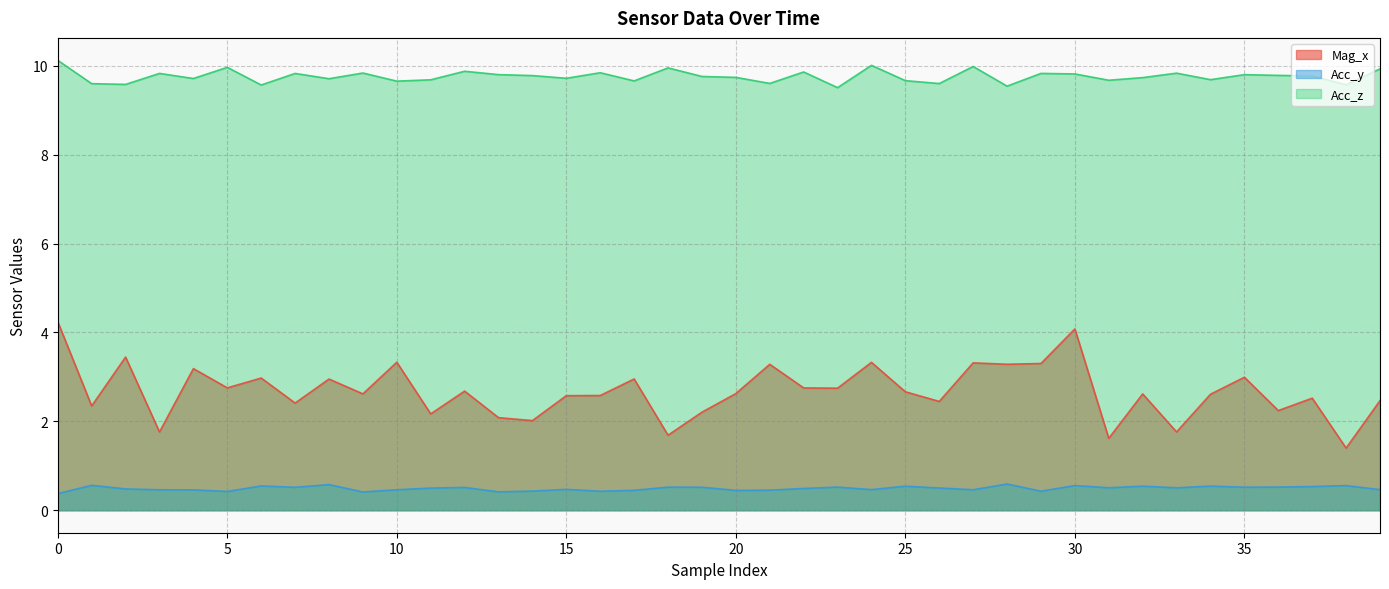

What is the sum of the Acc_z values at 25 and 30?

19.5